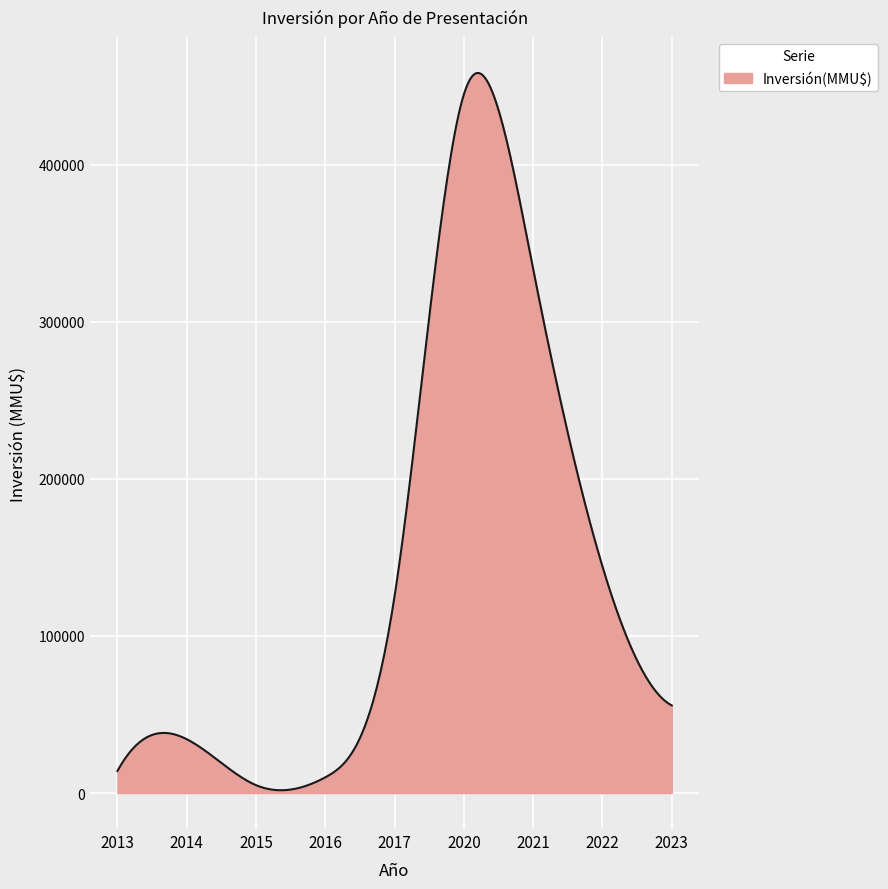

True or false: the data has more than 1 interior local peaks.

True